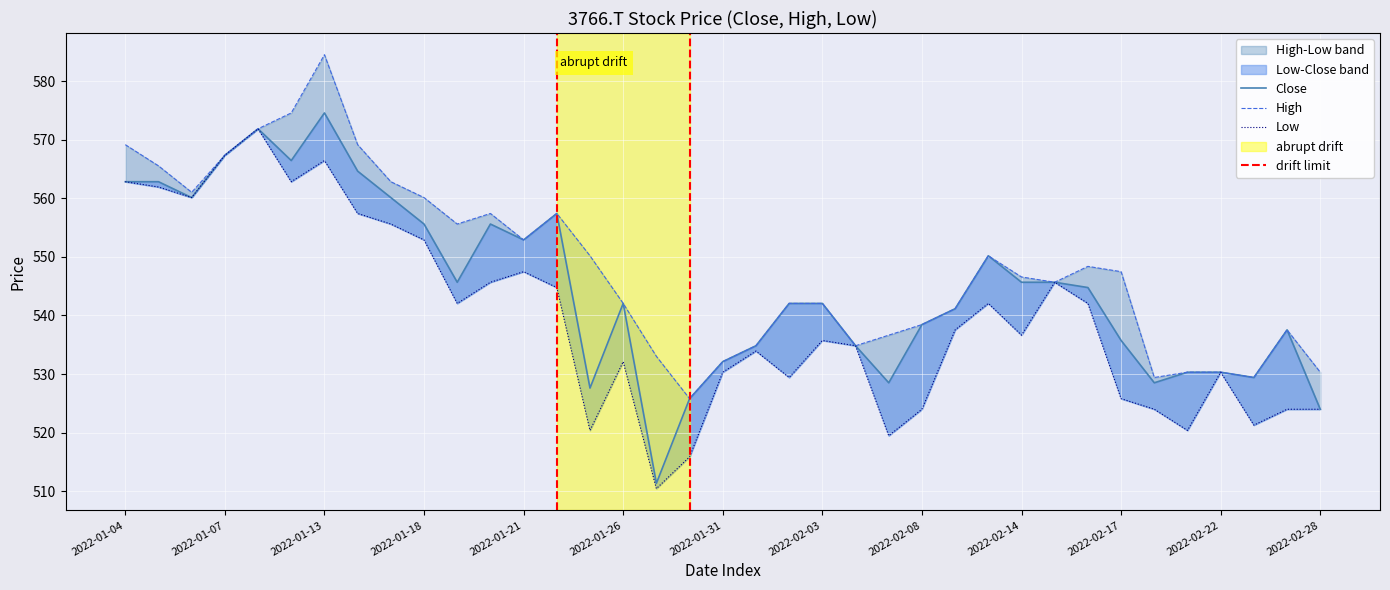

How many interior local peaks does the High series have?

6